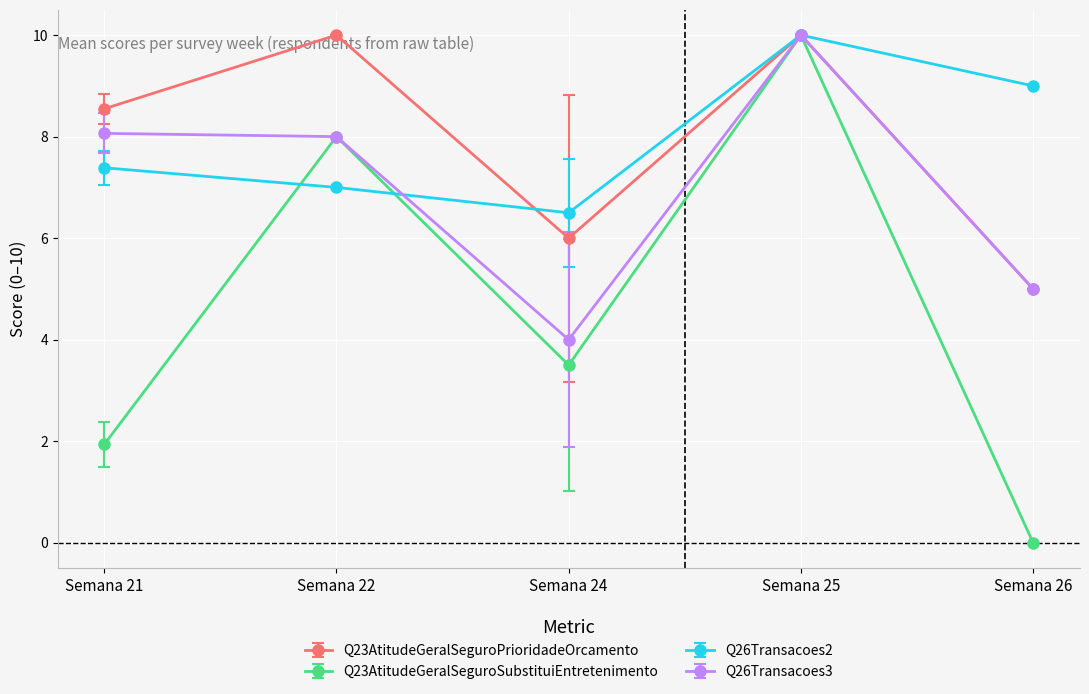

The Q26Transacoes3 series shows 7.0 at Semana 26. True or false?

False